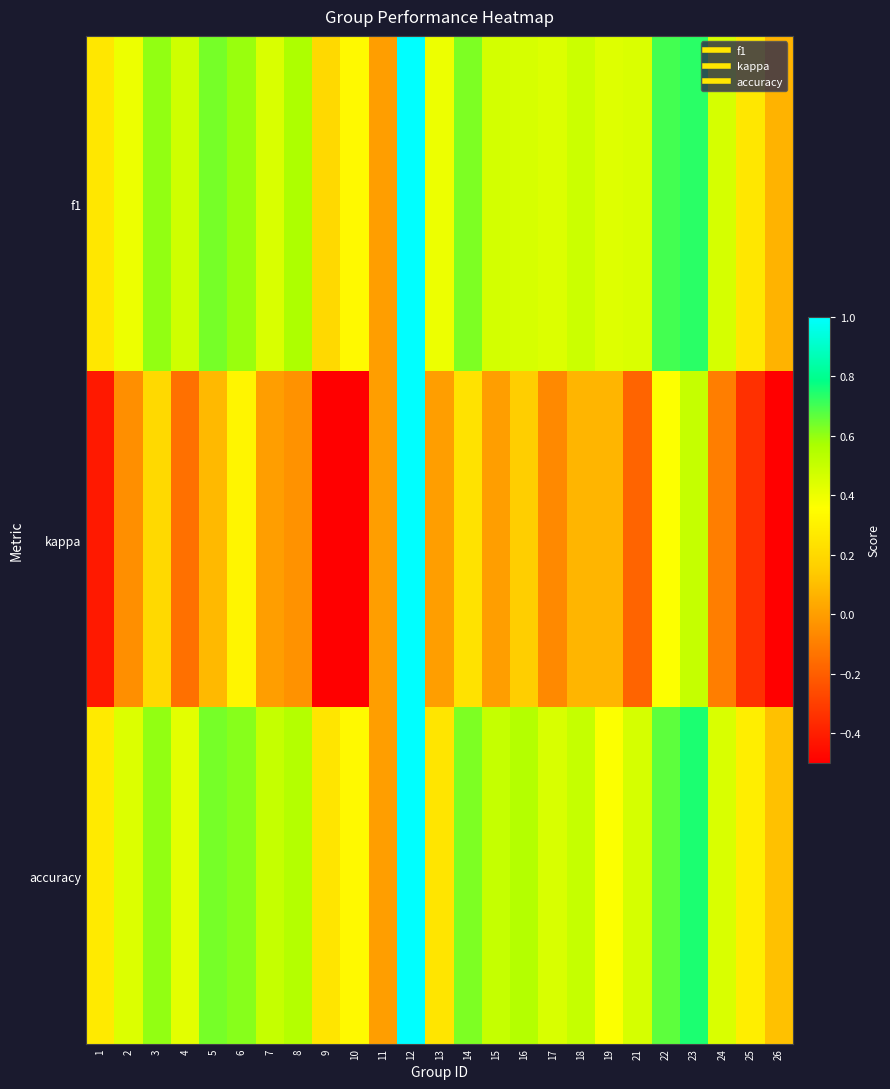

Which series has the largest total across all categories?

accuracy